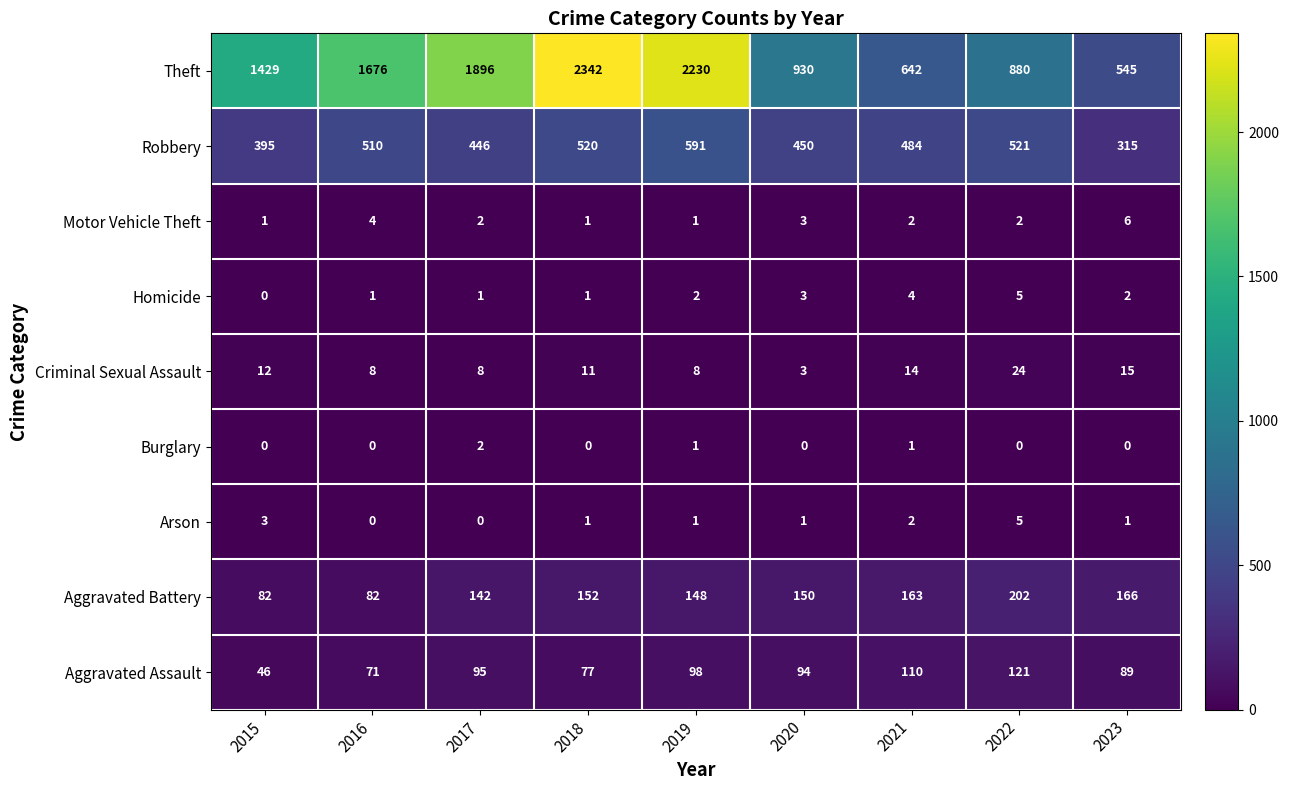

What is the spread (max minus min) of values at 2018?

2342